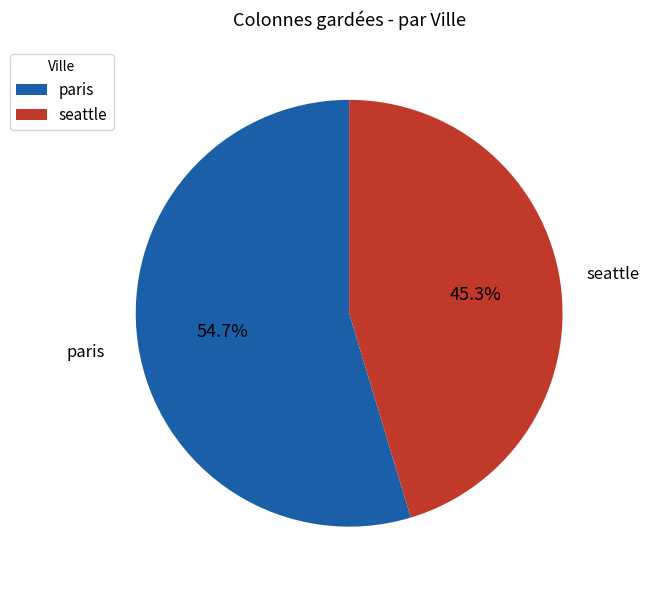

Combined, what portion of the pie is seattle and paris?

100.0%